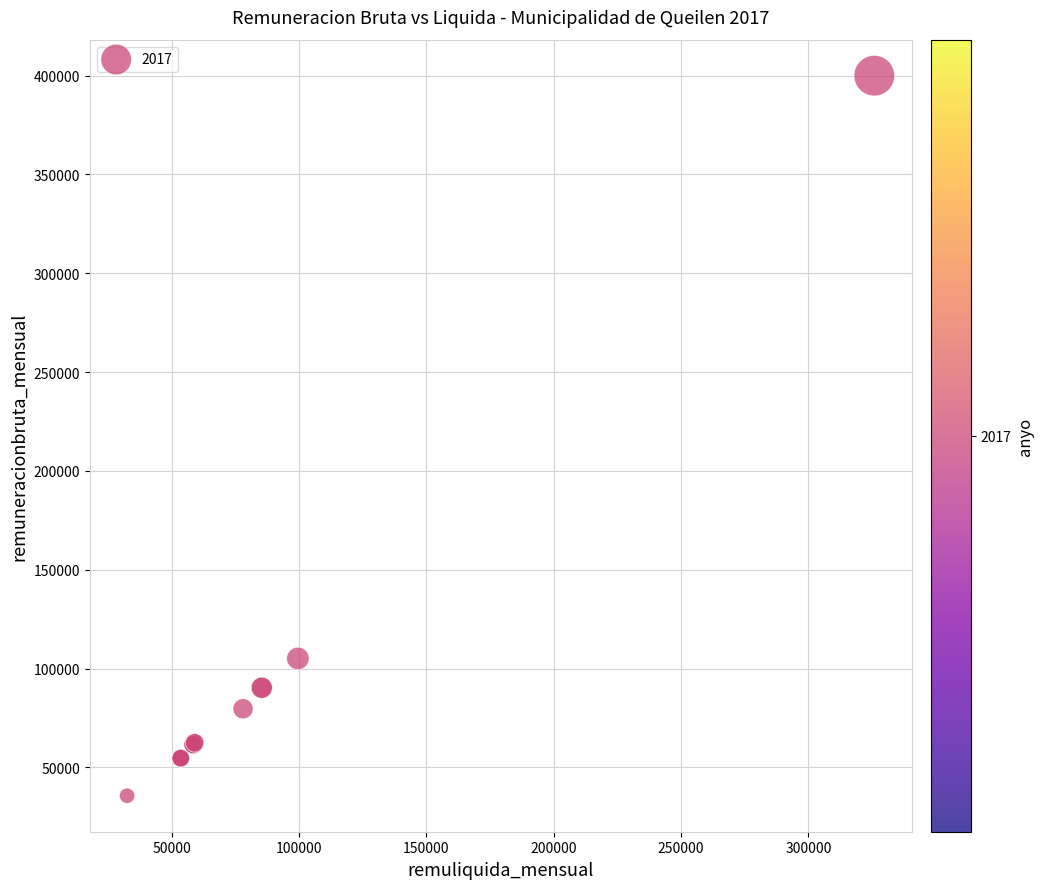

What Y value in the scatter plot is closest to 217838?

105136